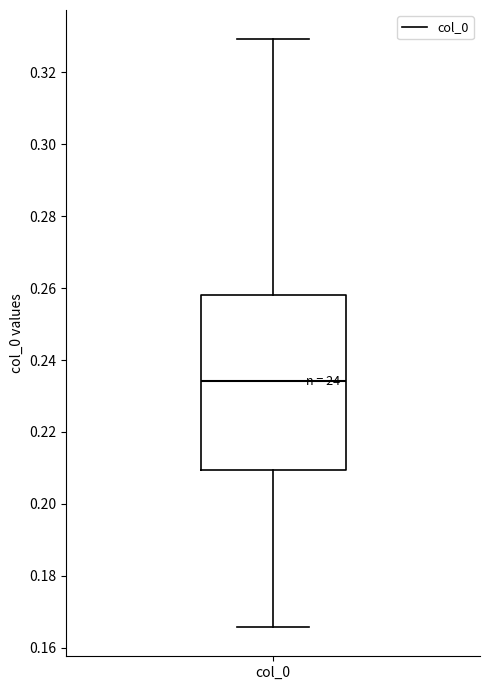

Read this box plot against the y-axis: the position of the median line, the range covered by the box, and the ends of both whiskers. The values are not printed on the chart, so give them approximately, as read against the axis.

median 0.234, box 0.210 to 0.258, whiskers 0.166 to 0.330